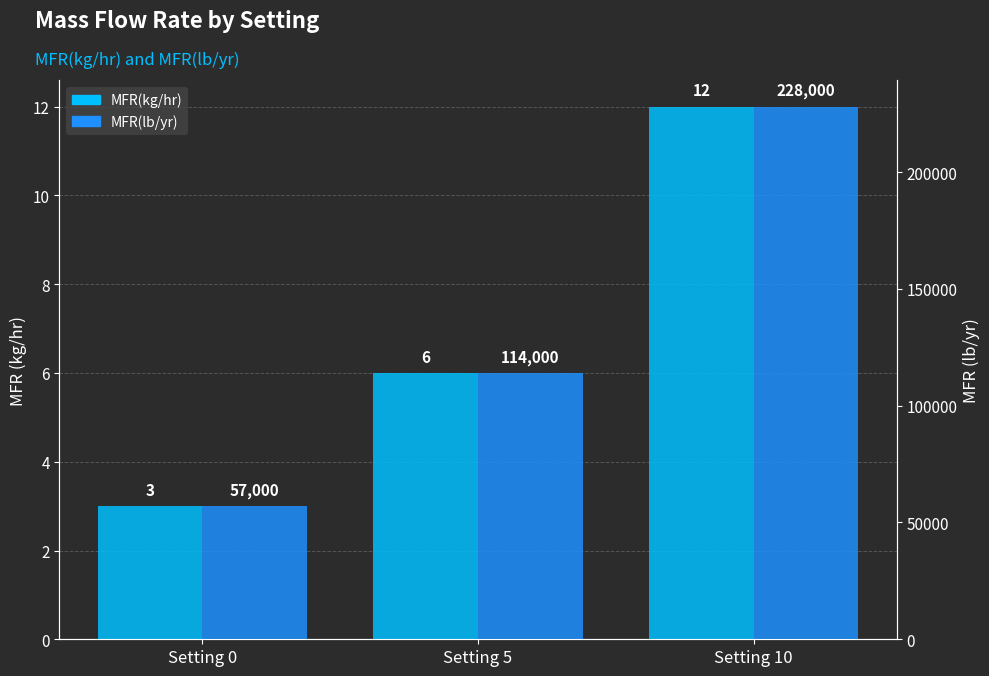

How many groups of bars are there?

3